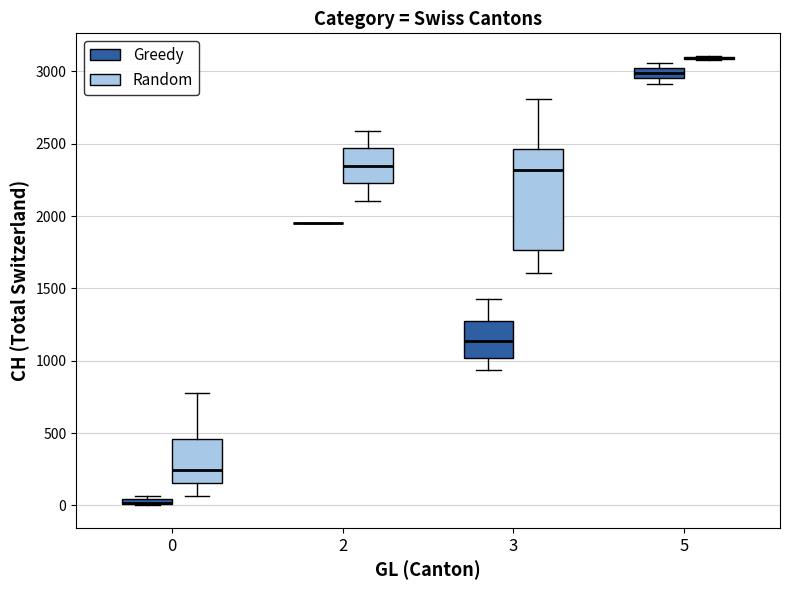

Where does the upper whisker of the box for 3 (Random) end on the y-axis? The values are not printed on the chart, so give them approximately, as read against the axis.

2800